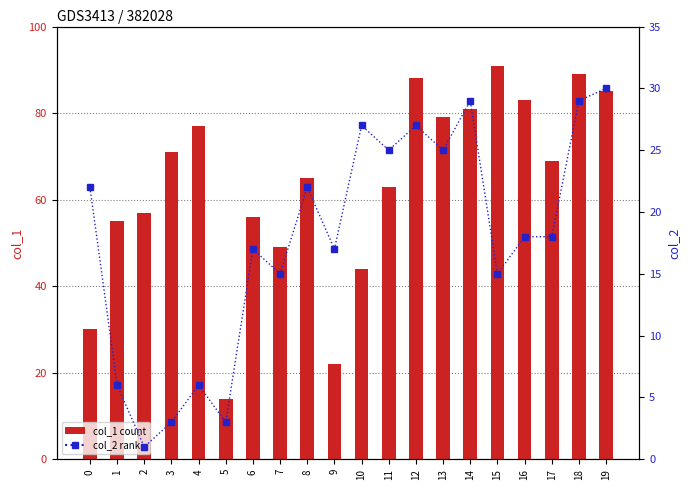

What is the difference between the maximum and minimum values in the col_1 (count) series?

77